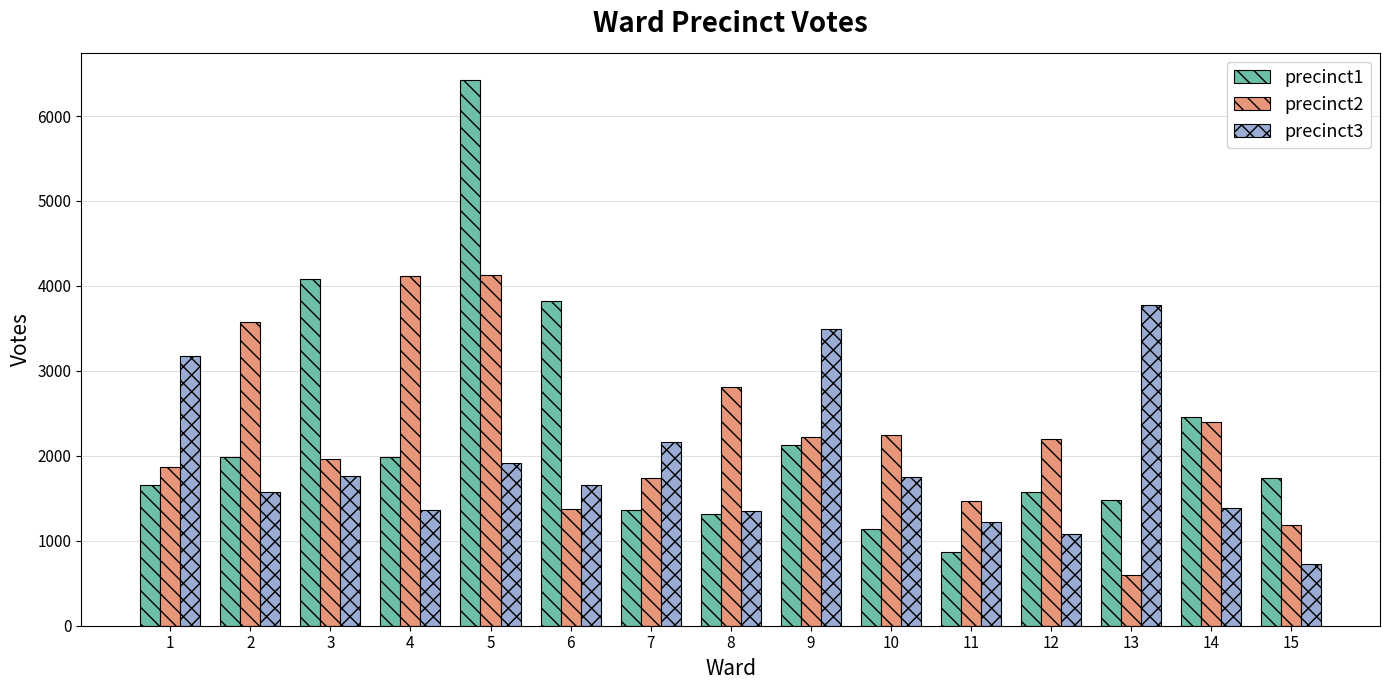

Is the value of precinct3 at 7 greater than the value of precinct1 at 5?

No